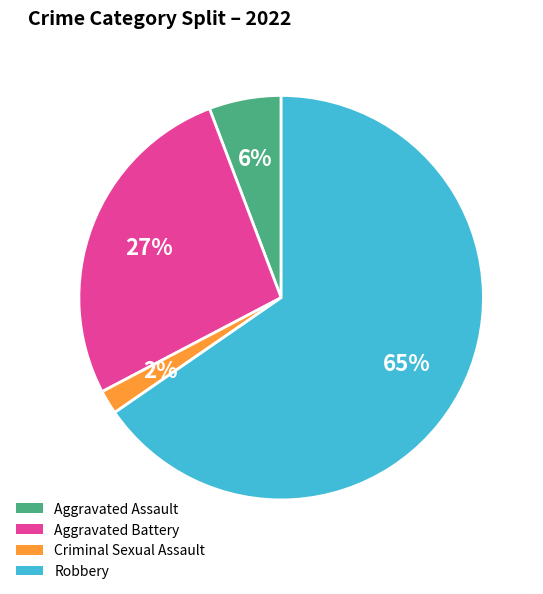

Is it true that Aggravated Battery is 19% of the pie?

False